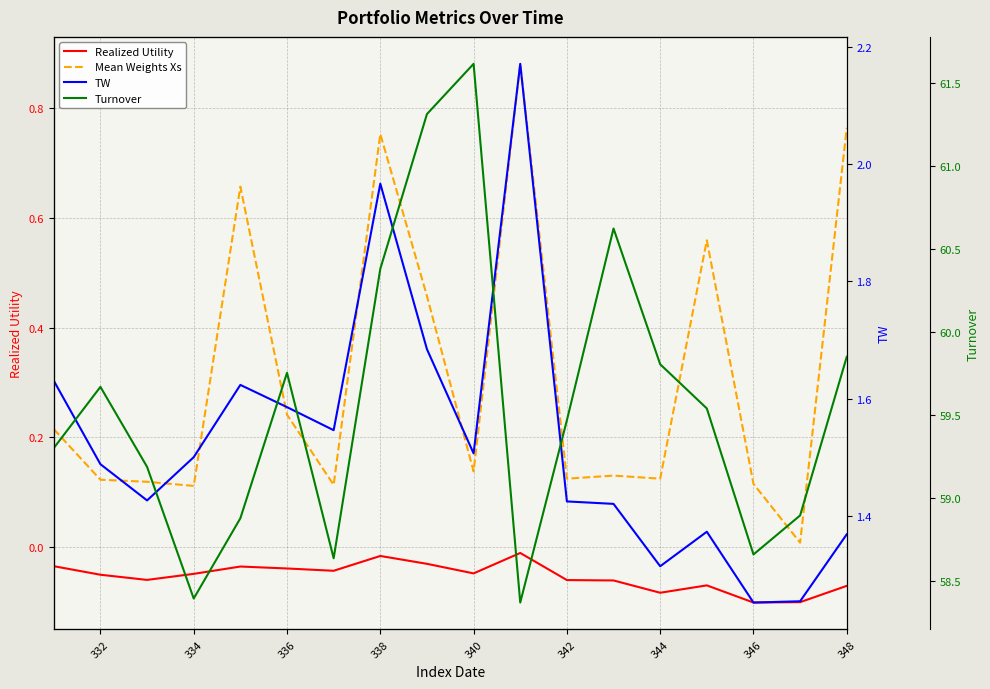

Which series has the largest range (max minus min)?

Turnover